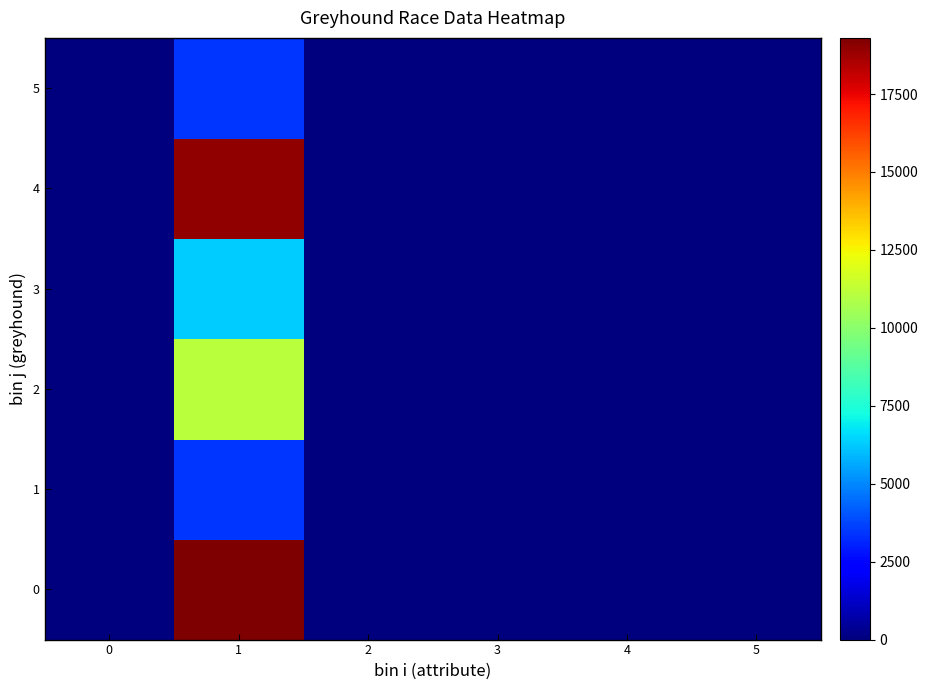

Which has a higher value, 1 or 4?

1